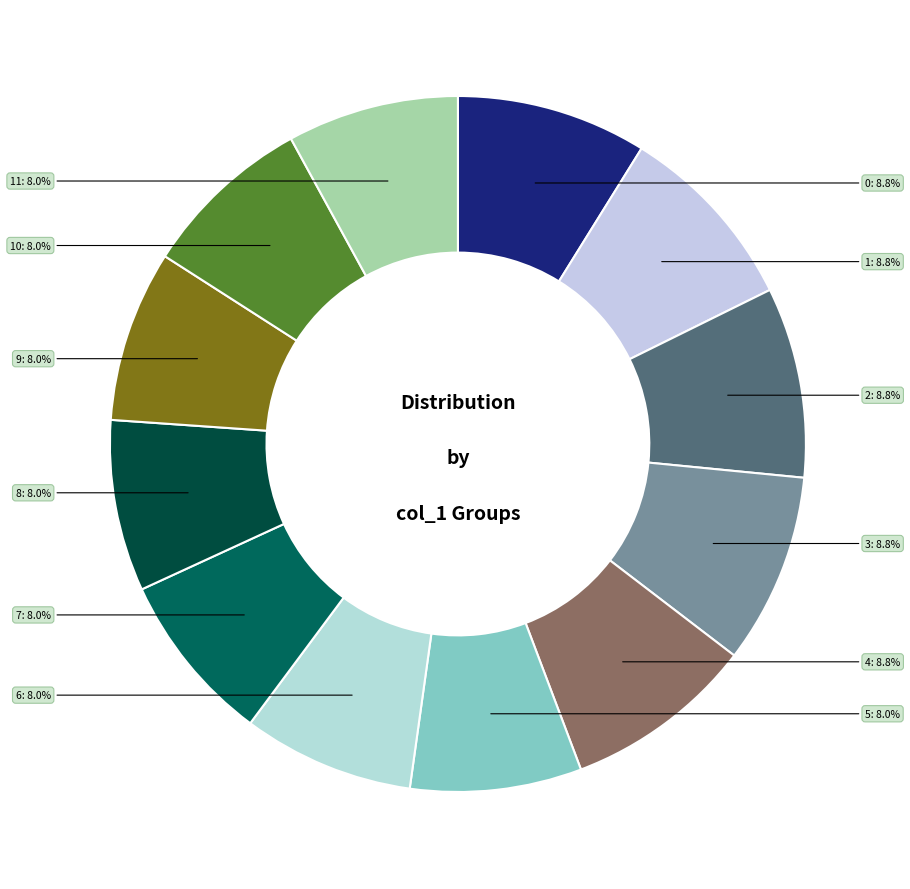

How many slices are in this pie chart?

12